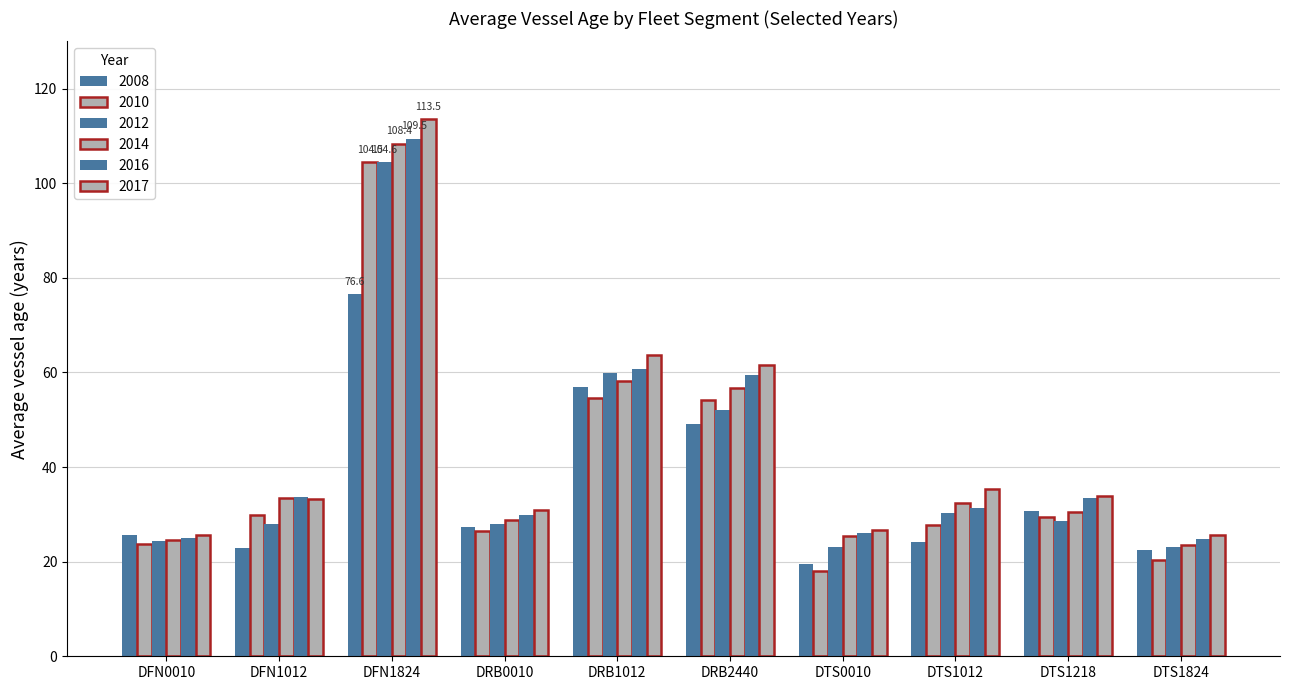

Which series changed the most between DRB1012 and DRB2440?

2008